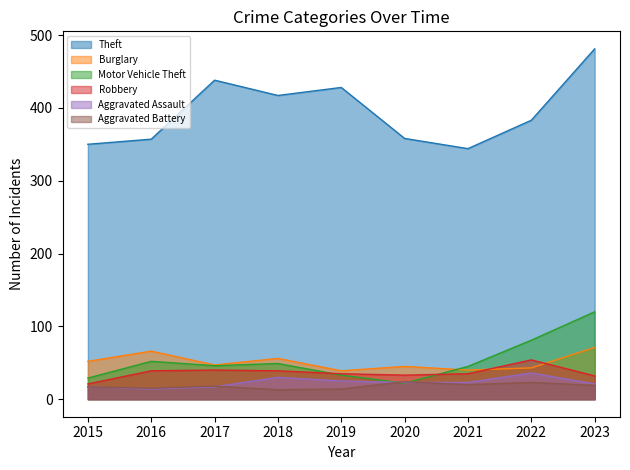

Which series has the largest range (max minus min)?

Theft